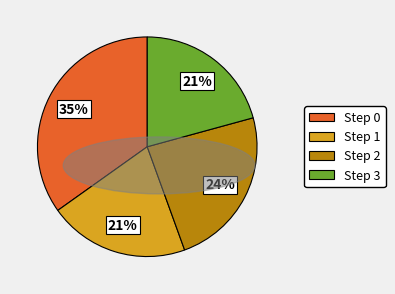

Between Step 3 and Step 2, which is larger?

Step 2